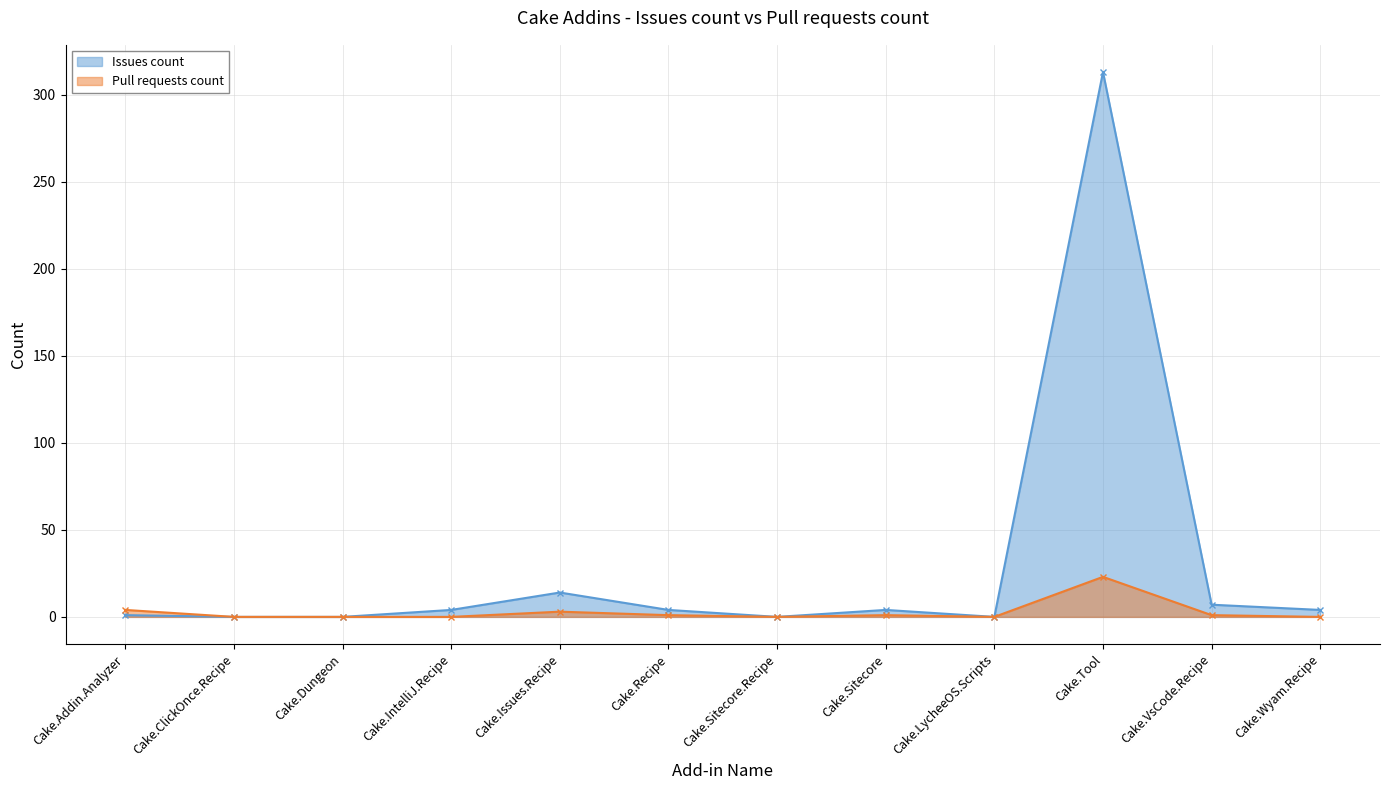

Does the chart display data point markers on the line(s)?

Yes